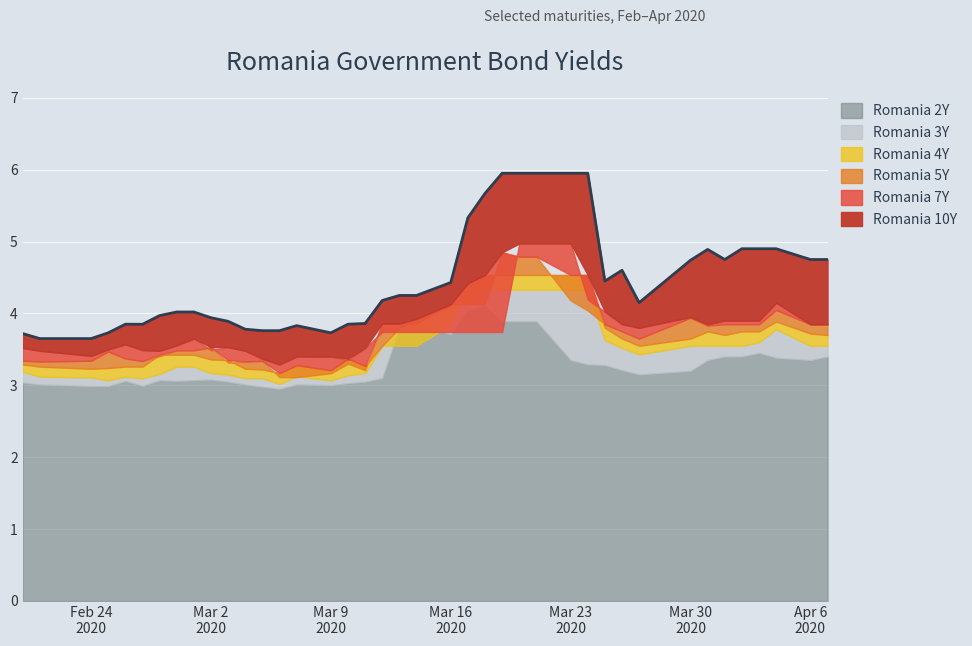

What is the total value across all series at 2020-03-20?

28.5